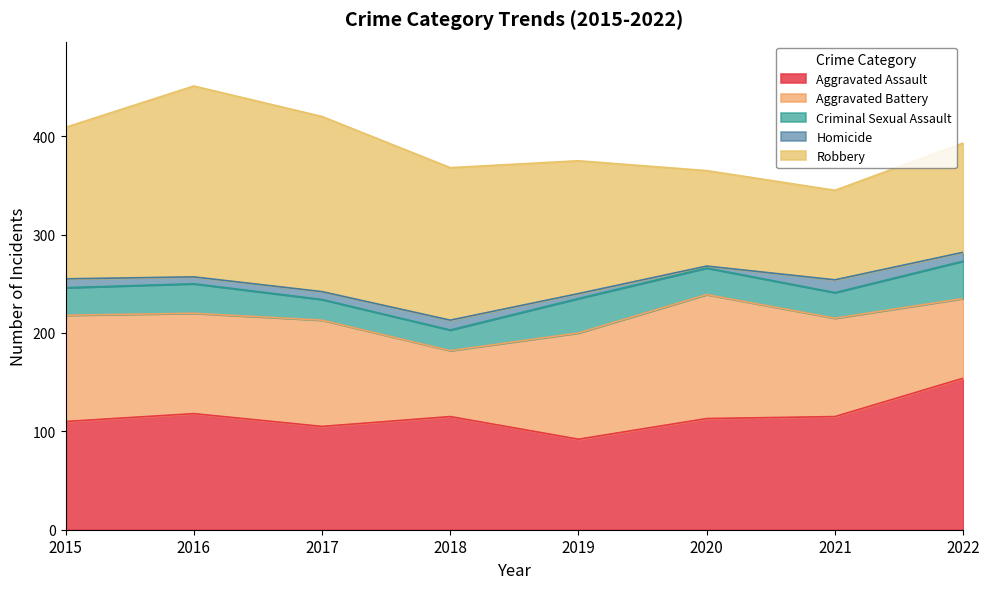

Rank the series at 2015 from lowest to highest value.

Homicide, Criminal Sexual Assault, Aggravated Battery, Aggravated Assault, Robbery